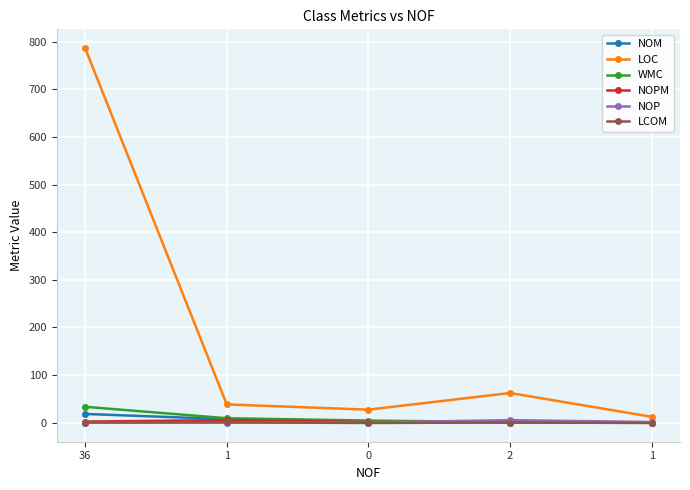

What are all the series names shown in the legend?

NOM, LOC, WMC, NOPM, NOP, LCOM